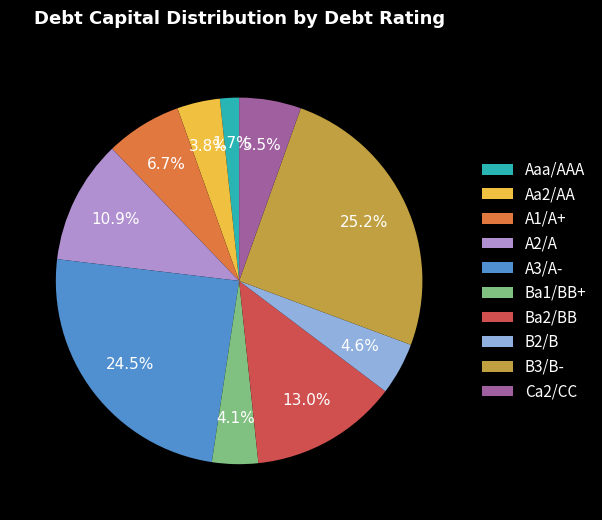

Which slice is the largest?

B3/B-